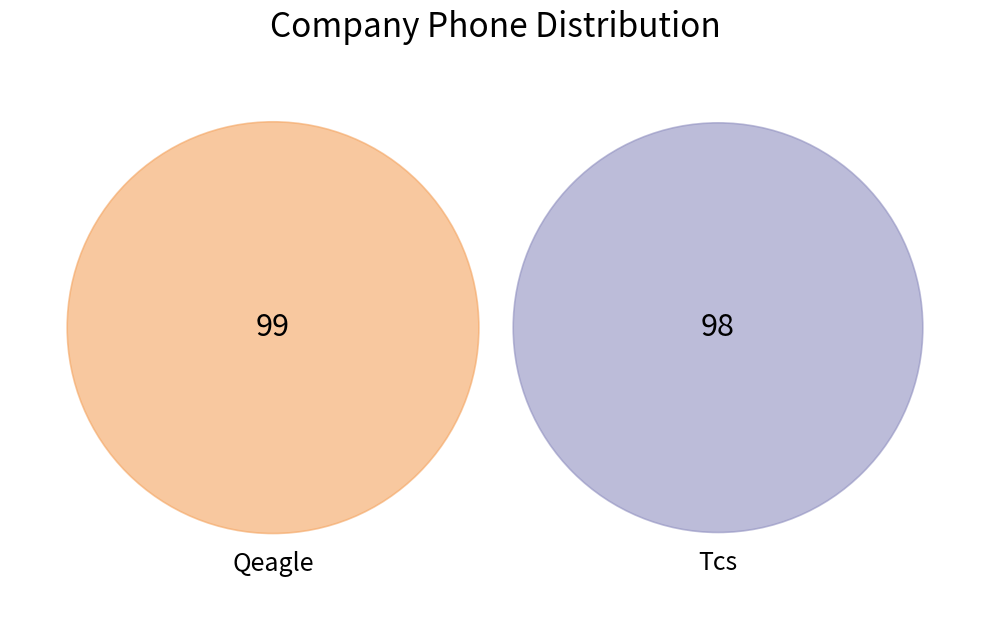

Do Tcs and Qeagle together represent more than half of the pie?

Yes